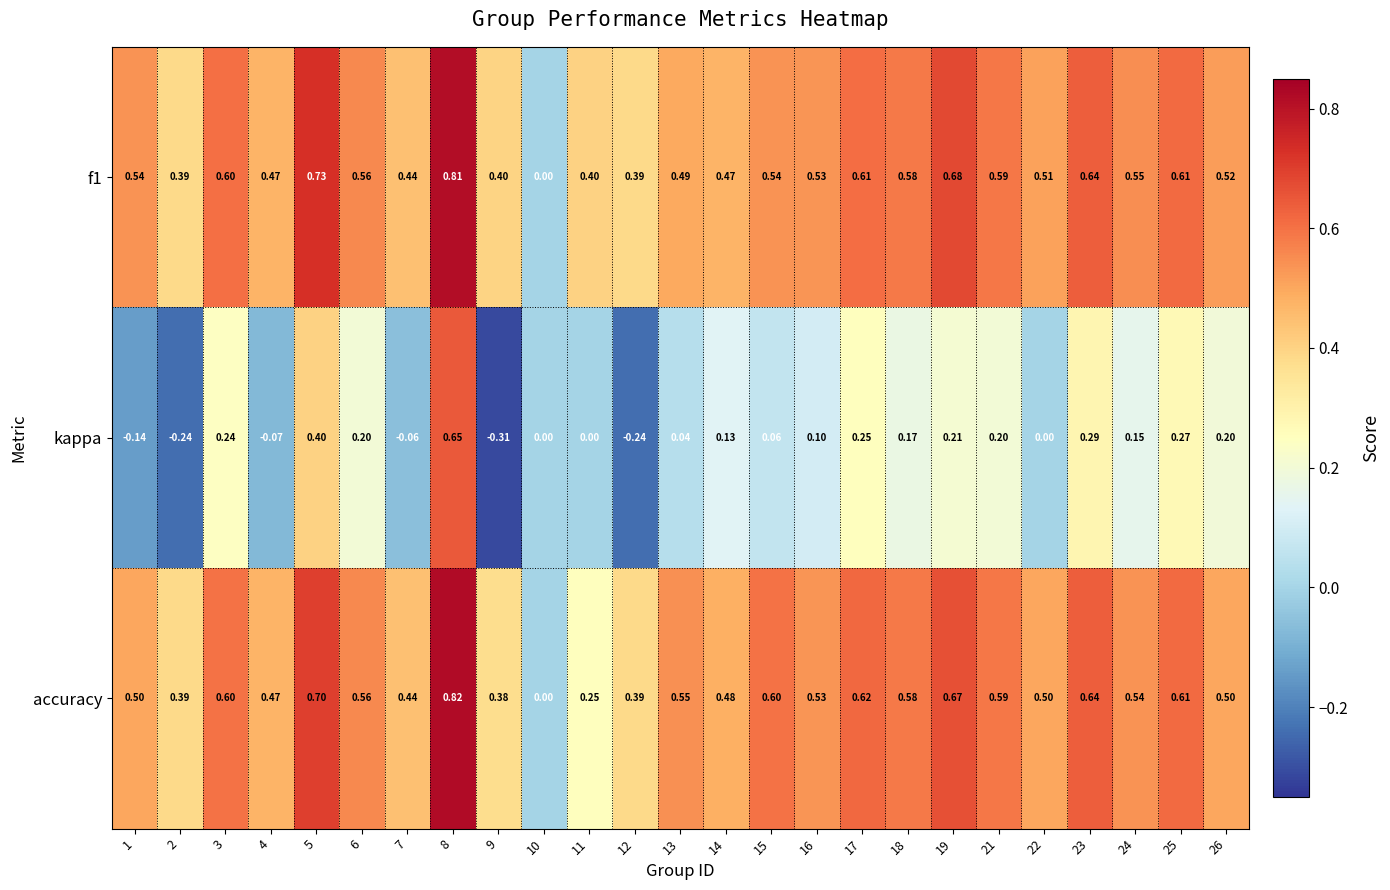

Which series has the largest range (max minus min)?

kappa